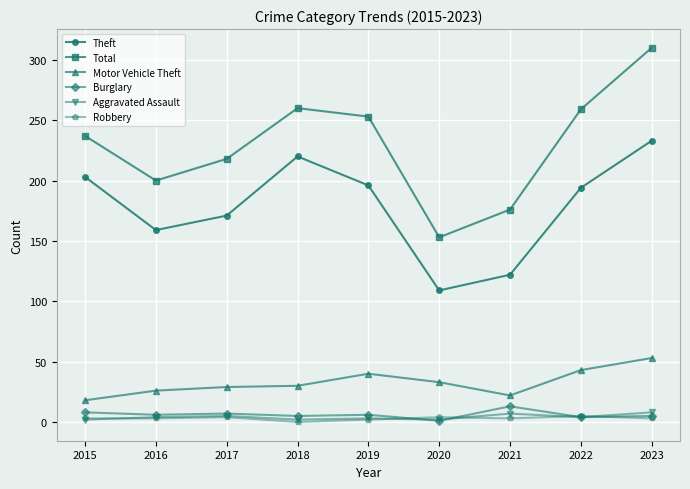

True or false: Burglary and Motor Vehicle Theft cross at least once.

False